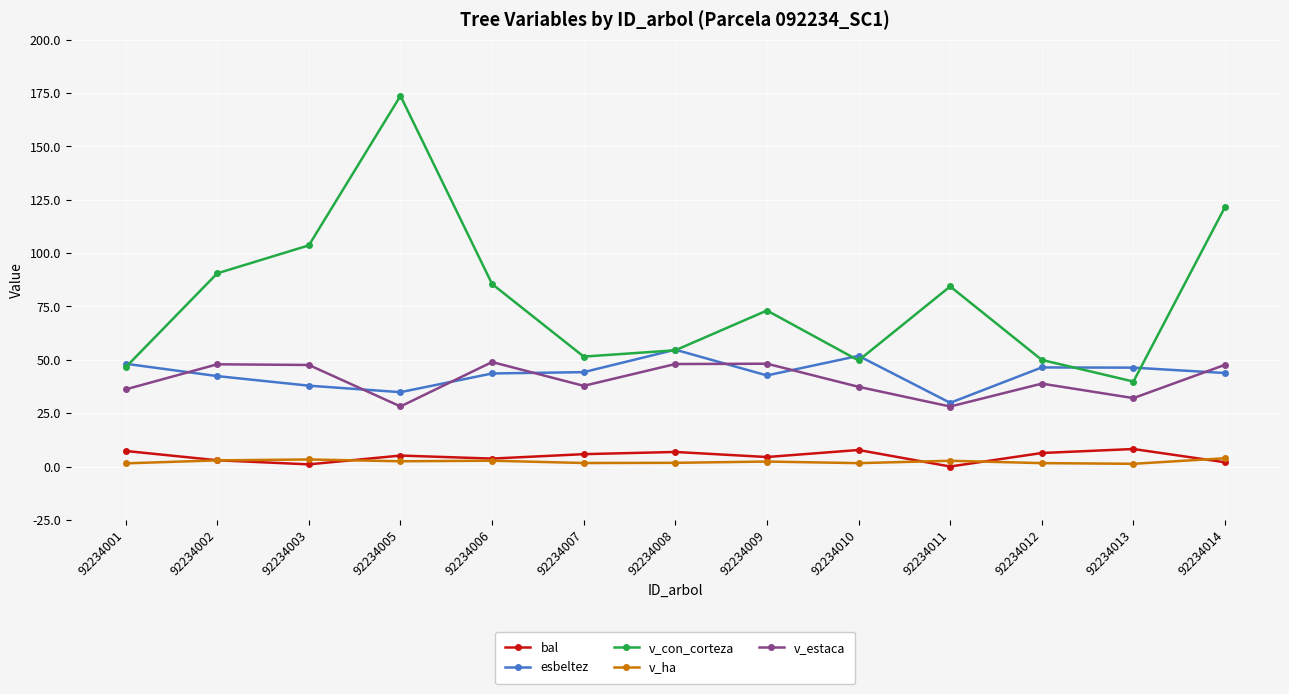

How many lines are shown in the chart?

5